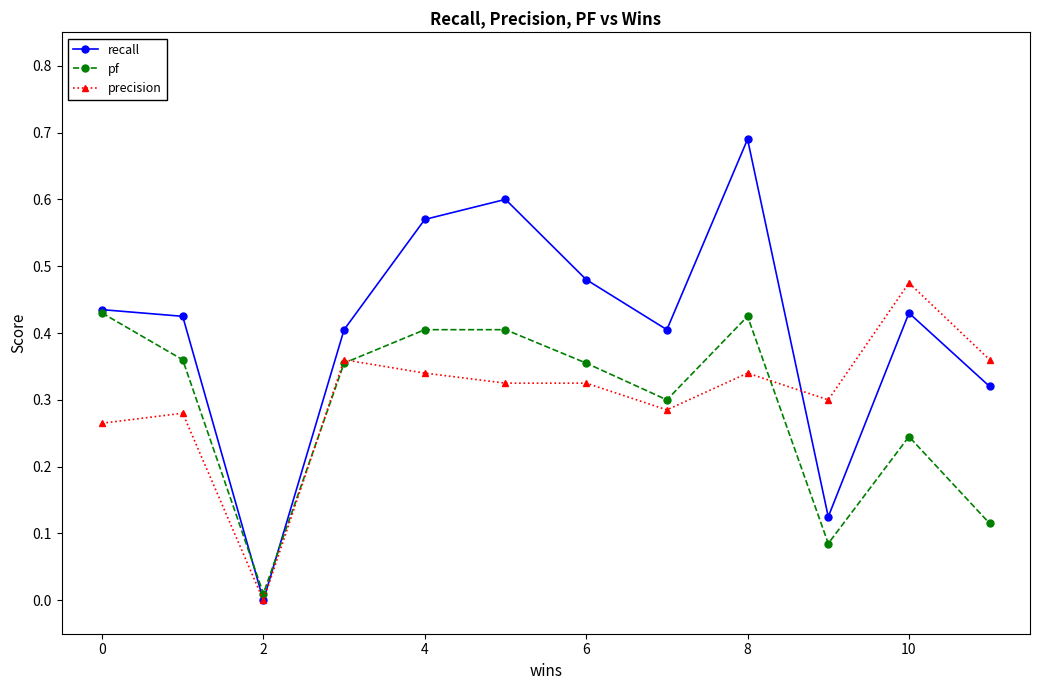

List the series in order of their peak value, highest first.

recall, precision, pf